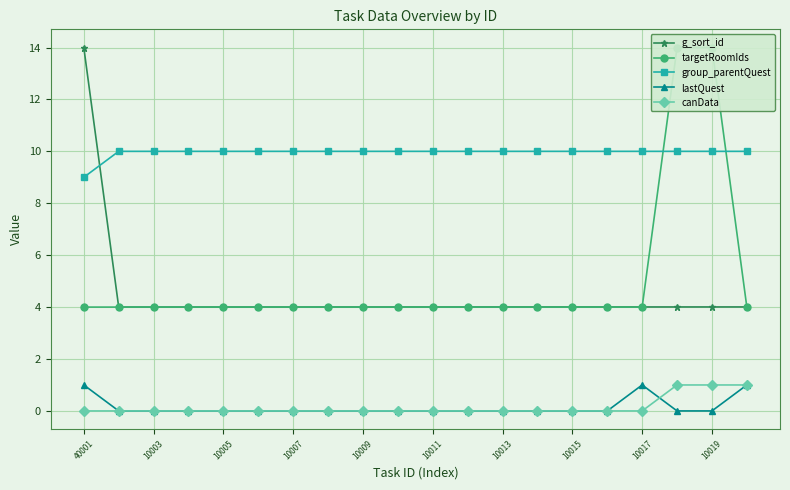

How many canData values are between 0 and 1?

20